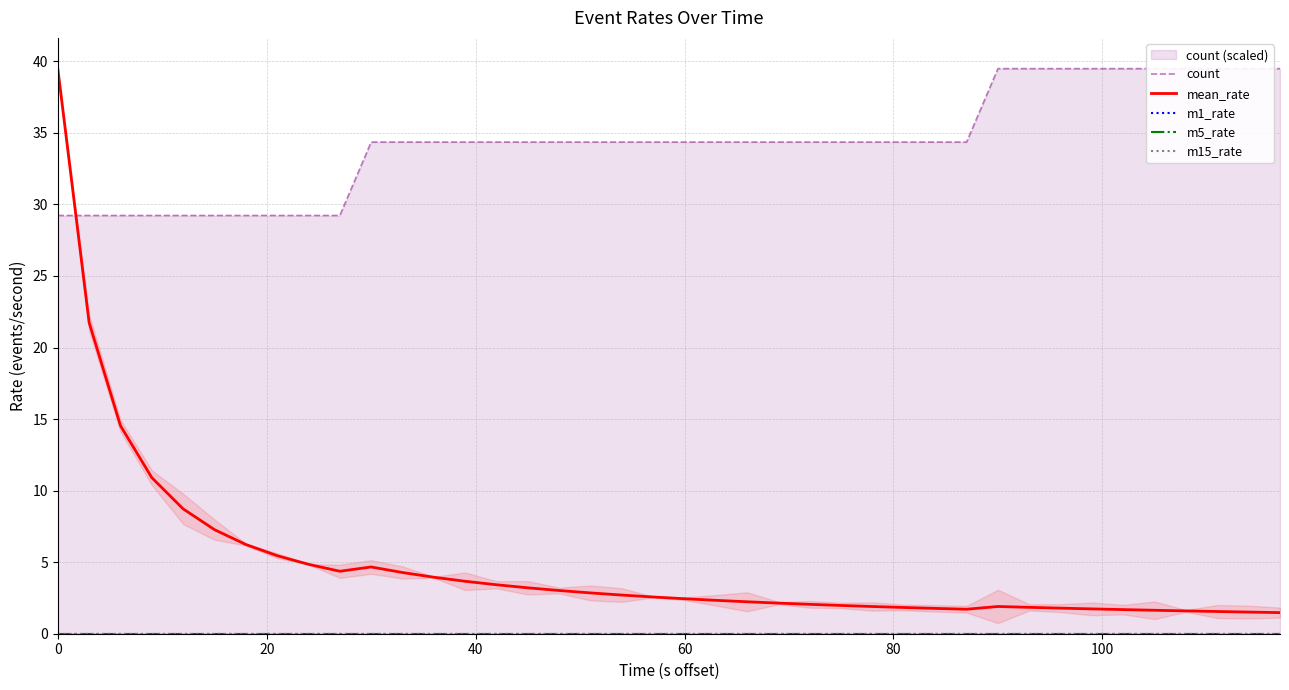

True or false: mean_rate and m5_rate intersect in this chart.

False